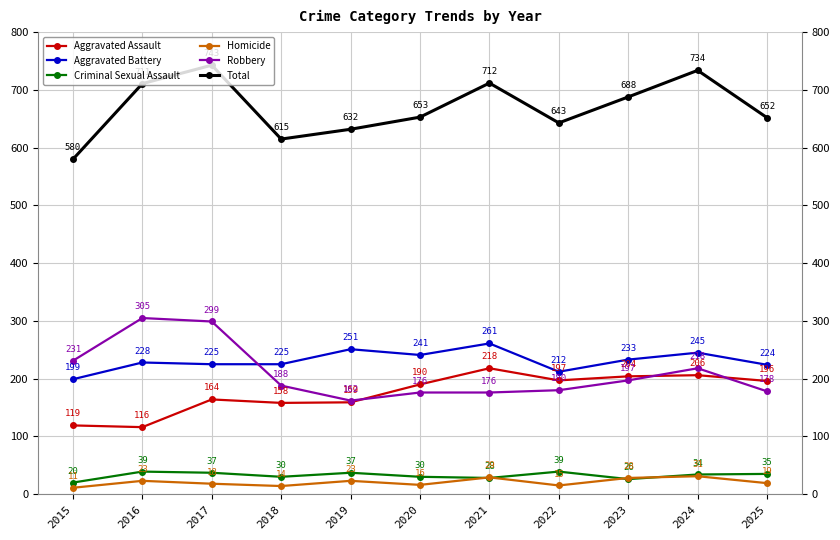

What is the sum of the Homicide values at 2018 and 2015?

25